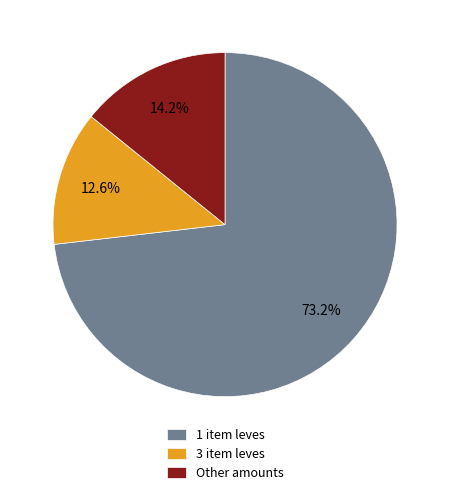

Between 3 item leves and Other amounts, which is larger?

Other amounts